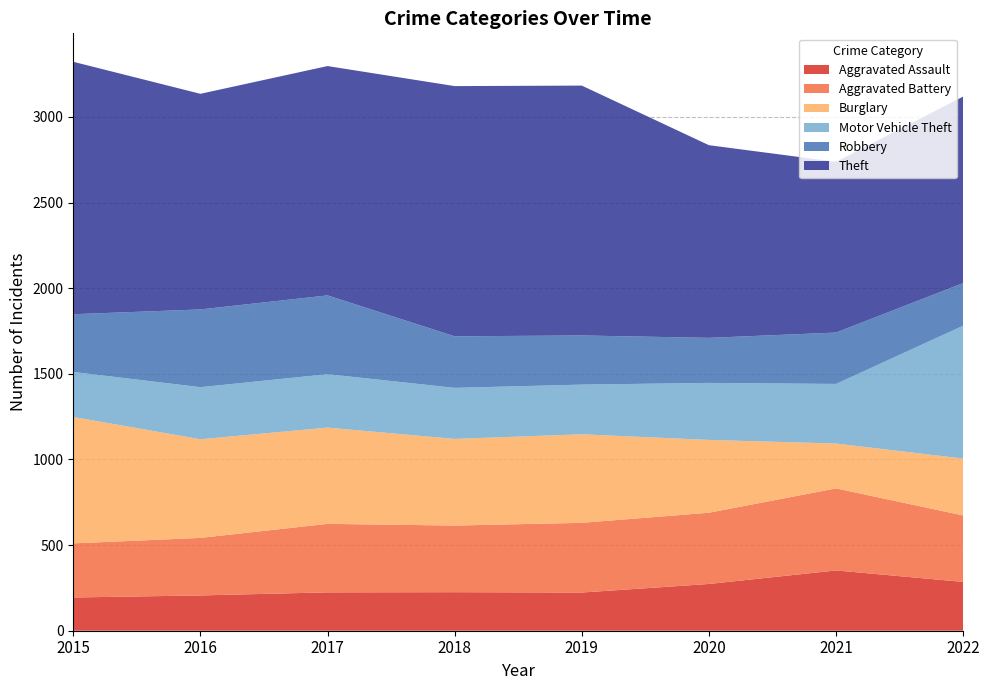

Reading right to left, what are all the values shown in this chart?

Aggravated Assault: 285	352	273	223	225	224	206	194
Aggravated Battery: 388	479	416	407	389	400	336	316
Burglary: 332	262	425	517	506	562	576	738
Motor Vehicle Theft: 776	348	333	290	298	312	304	263
Robbery: 249	300	263	287	301	460	454	337
Theft: 1089	997	1125	1459	1461	1339	1259	1474